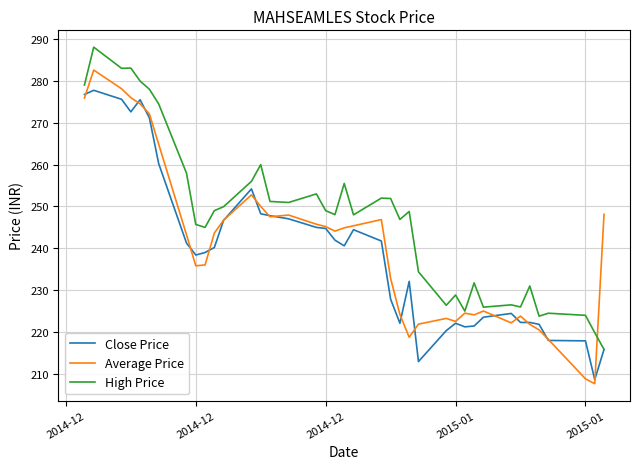

Which series has the largest total across all categories?

High Price